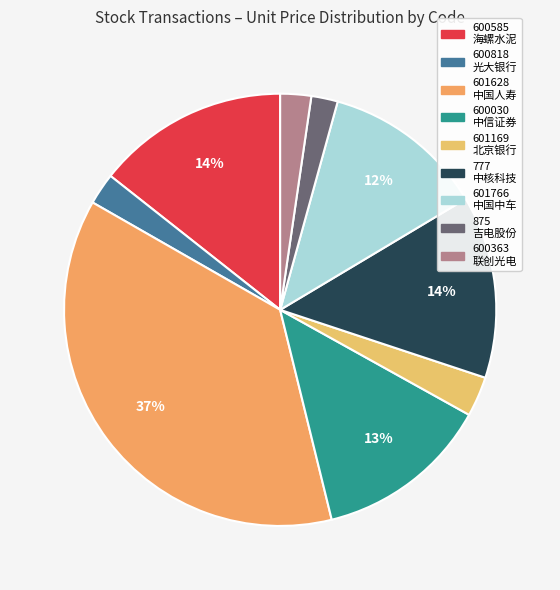

What is the smallest slice in the pie chart?

600818